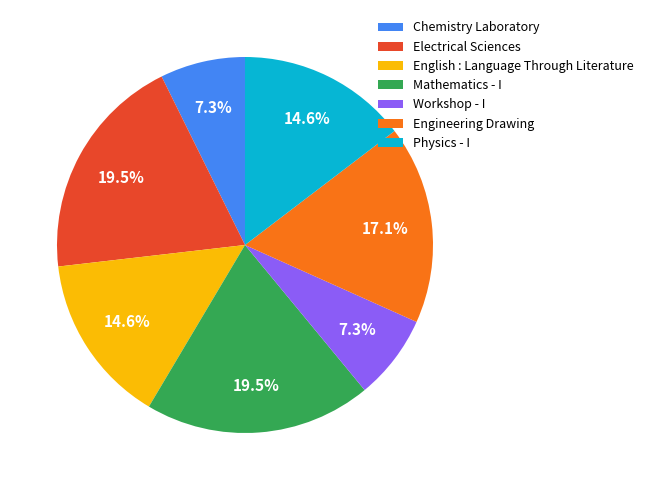

Does Engineering Drawing represent more than half of the total?

No